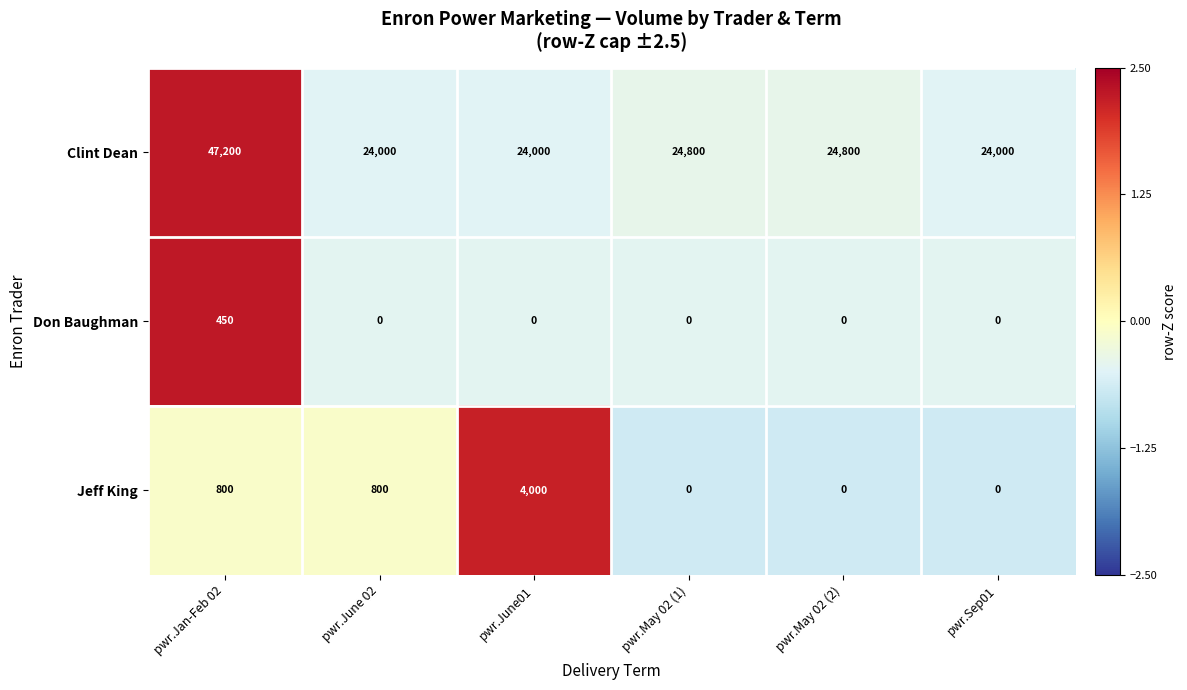

Reading right to left, list all the values displayed in this chart.

Clint Dean: pwr.Sep01=24000	pwr.May 02 (2)=24800	pwr.May 02 (1)=24800	pwr.June01=24000	pwr.June 02=24000	pwr.Jan-Feb 02=47200
Don Baughman: pwr.Sep01=0	pwr.May 02 (2)=0	pwr.May 02 (1)=0	pwr.June01=0	pwr.June 02=0	pwr.Jan-Feb 02=450
Jeff King: pwr.Sep01=0	pwr.May 02 (2)=0	pwr.May 02 (1)=0	pwr.June01=4000	pwr.June 02=800	pwr.Jan-Feb 02=800